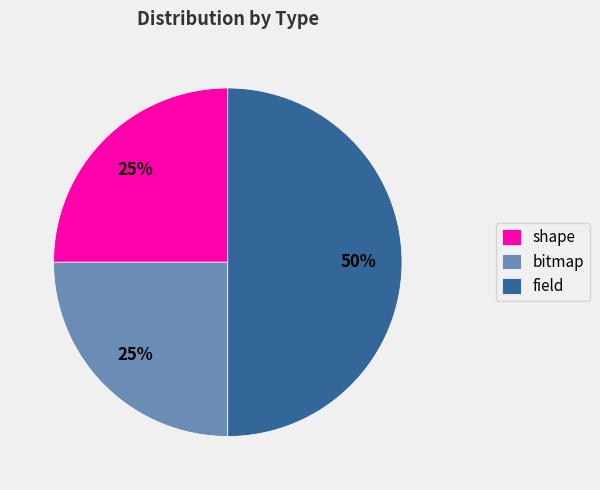

How many segments does this pie chart have?

3